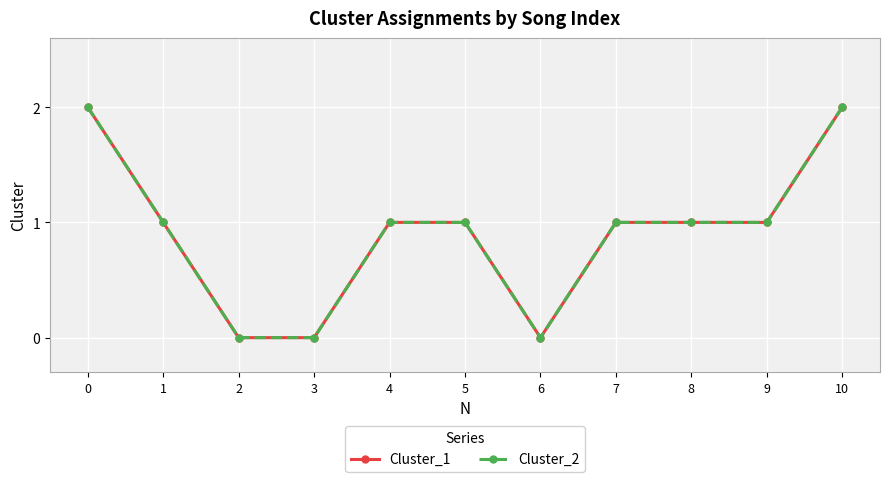

Is this an area chart (filled region under the line)?

No